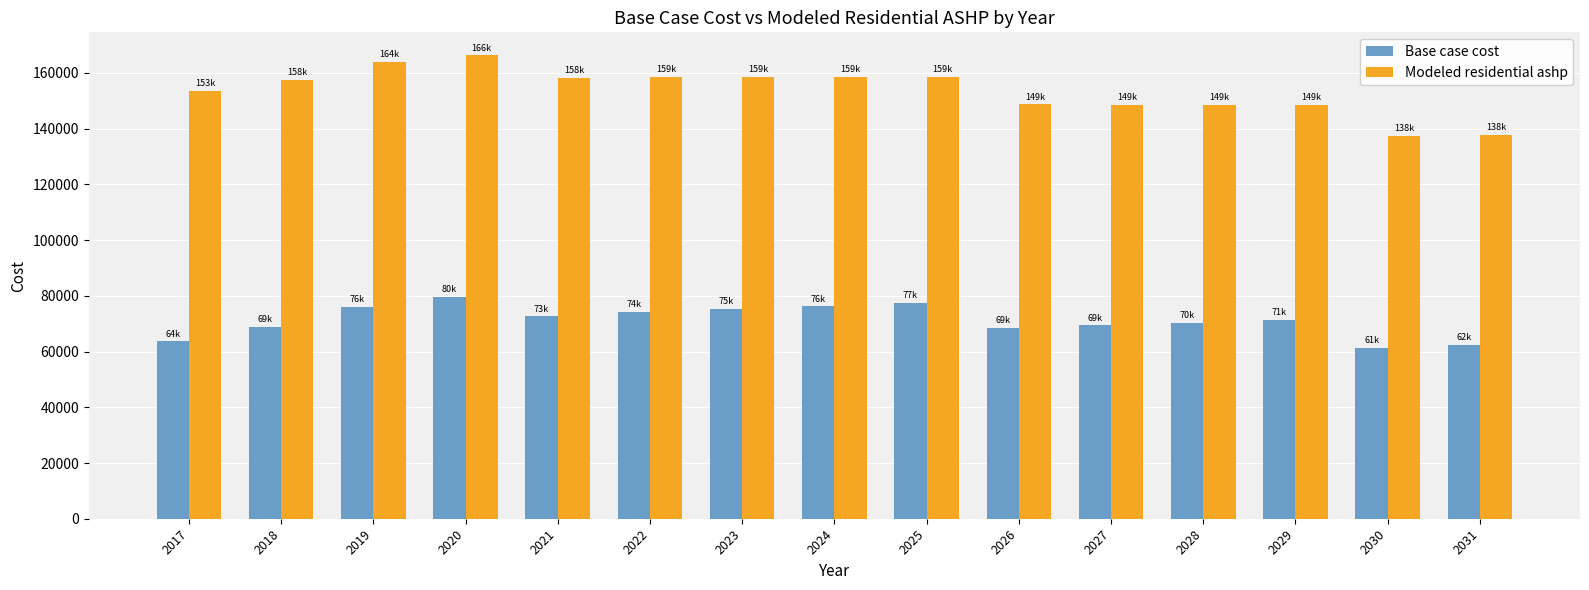

Are the bars grouped side by side (vs. stacked)?

Yes